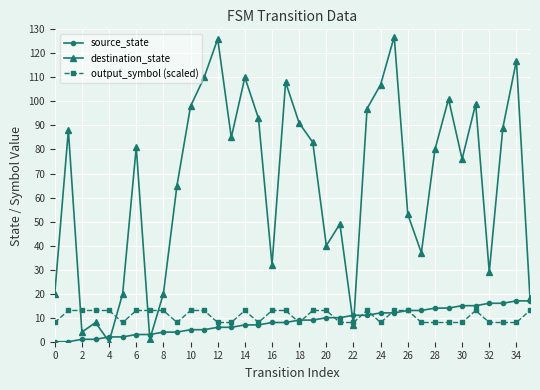

Which series has the largest total across all categories?

destination_state